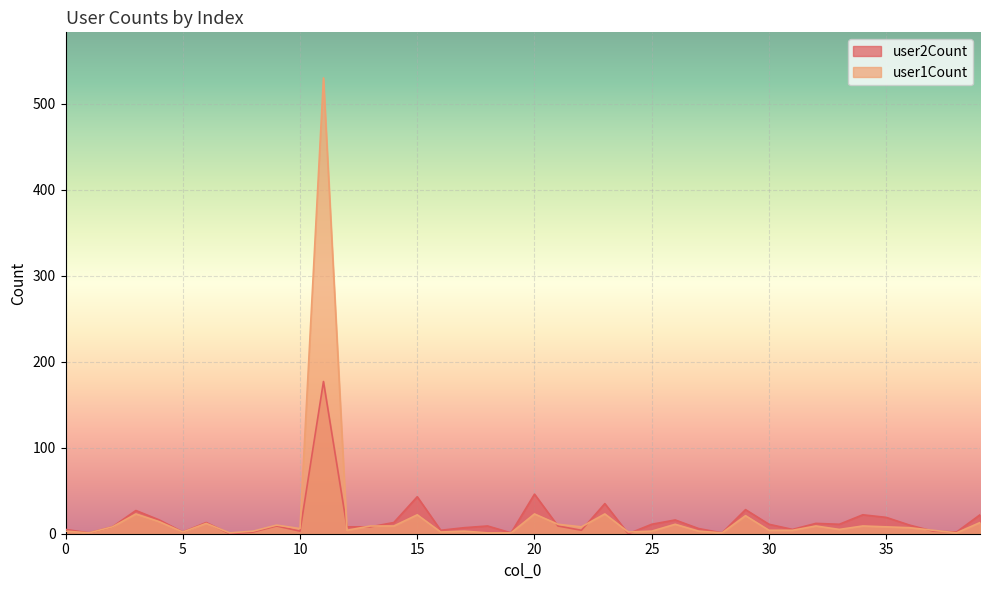

Reading left to right, transcribe all the data shown in this chart.

user2Count: 0=5	1=1	2=8	3=27	4=16	5=2	6=13	7=0	8=2	9=9	10=3	11=177	12=8	13=8	14=13	15=43	16=4	17=7	18=9	19=1	20=46	21=9	22=4	23=35	24=0	25=11	26=16	27=6	28=1	29=28	30=11	31=5	32=12	33=11	34=22	35=19	36=10	37=3	38=2	39=22
user1Count: 0=3	1=1	2=8	3=23	4=14	5=2	6=12	7=1	8=3	9=10	10=6	11=530	12=4	13=9	14=9	15=22	16=2	17=3	18=1	19=1	20=23	21=11	22=8	23=23	24=2	25=3	26=11	27=3	28=1	29=21	30=4	31=4	32=9	33=5	34=9	35=8	36=7	37=4	38=1	39=13